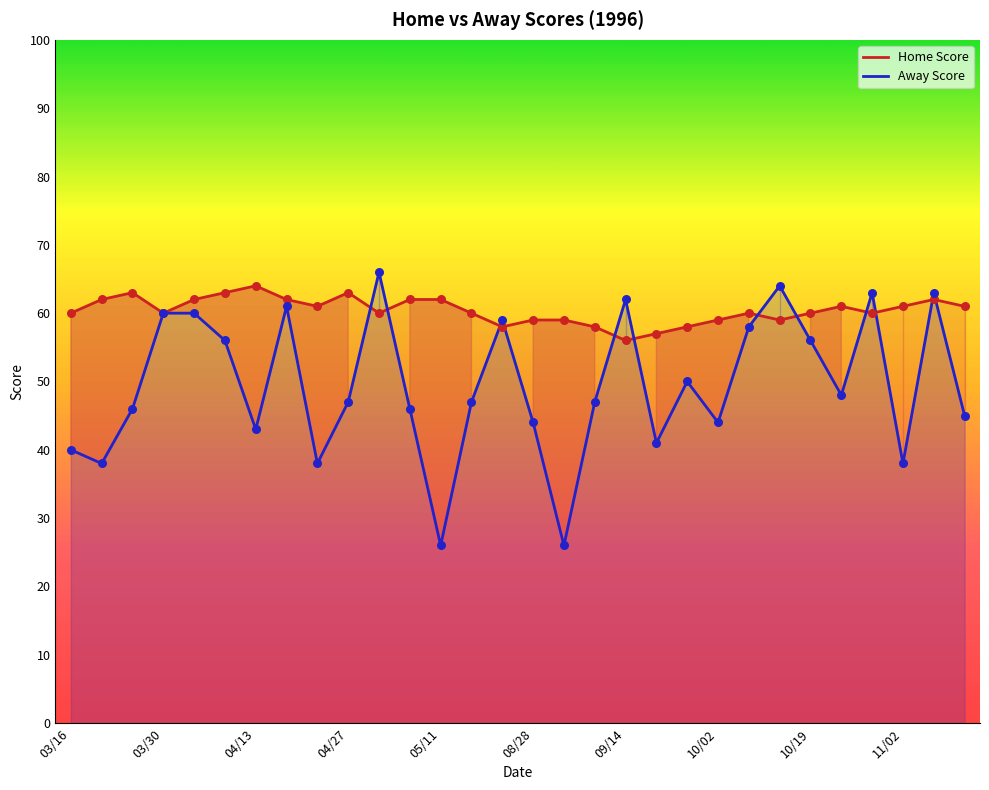

At how many categories does at least one series exceed 37?

30